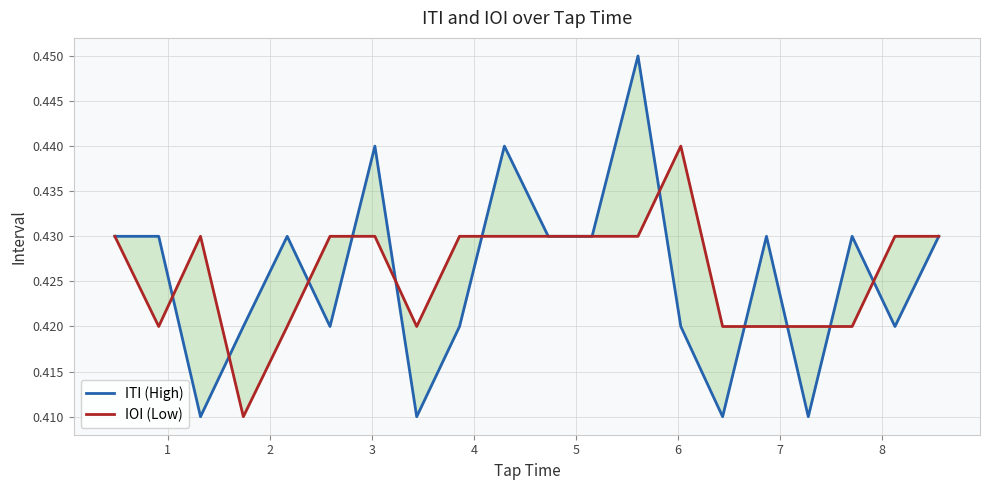

What is the sum of all ITI (High) values?

8.5